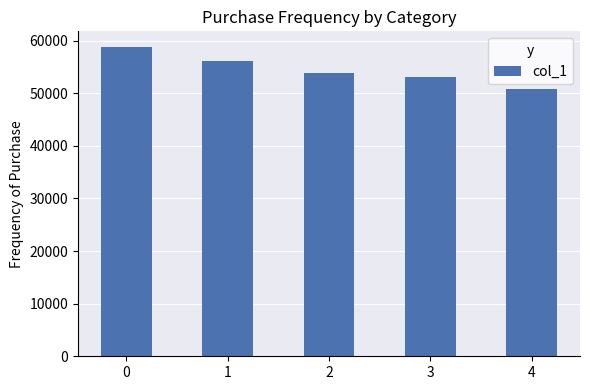

How many data points are less than 53771?

2